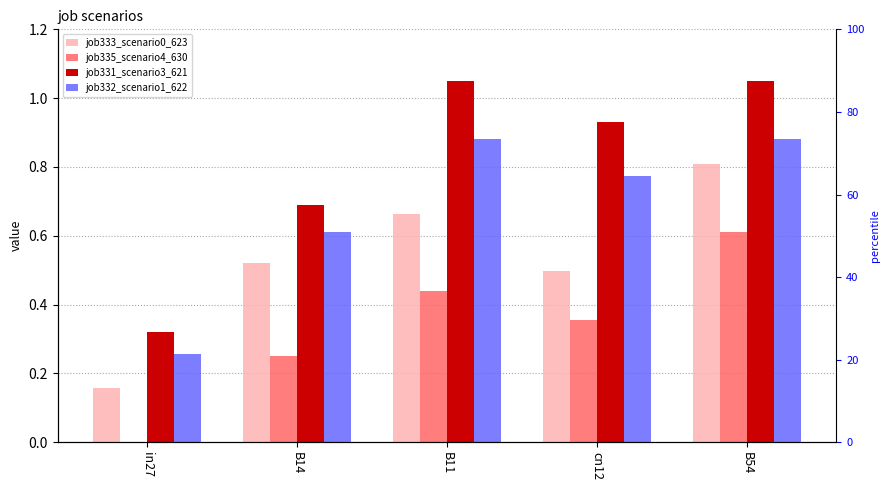

What is the label of the 1st bar from the right?

B54